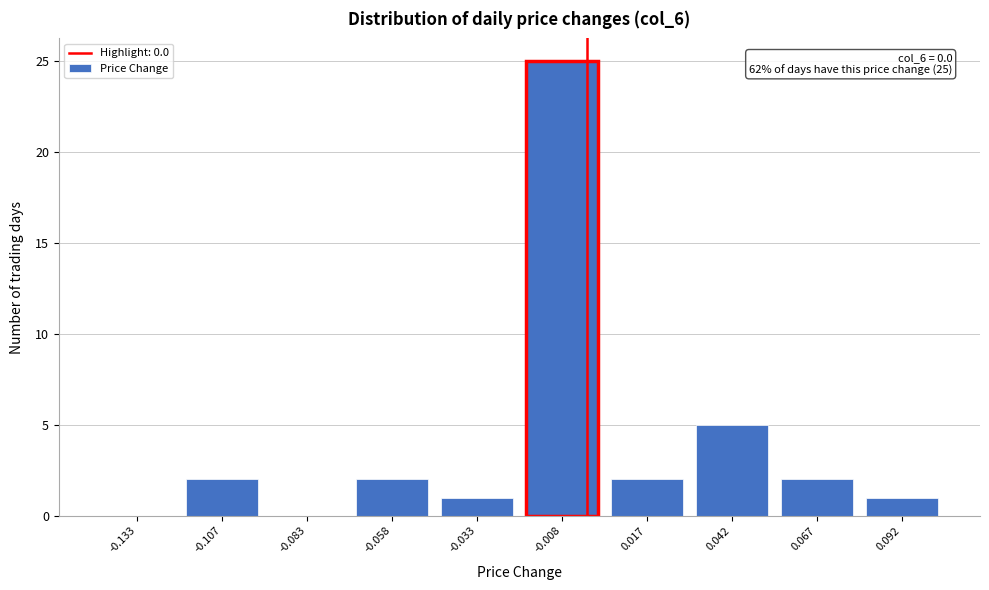

Over which range of the x-axis is the bar tallest?

-0.020 to 0.005